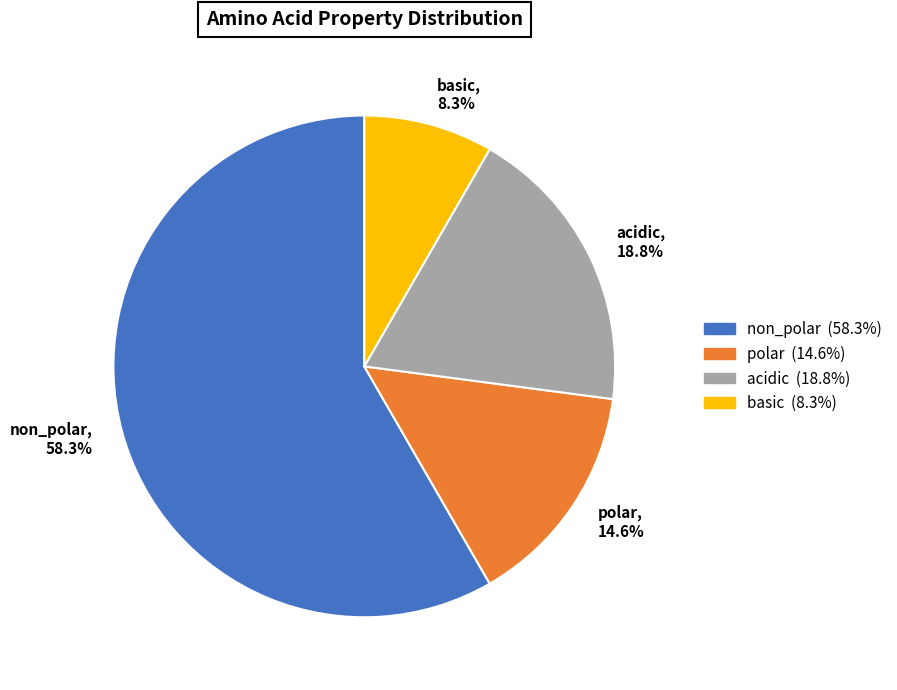

Which slice represents more than half of the pie?

non_polar